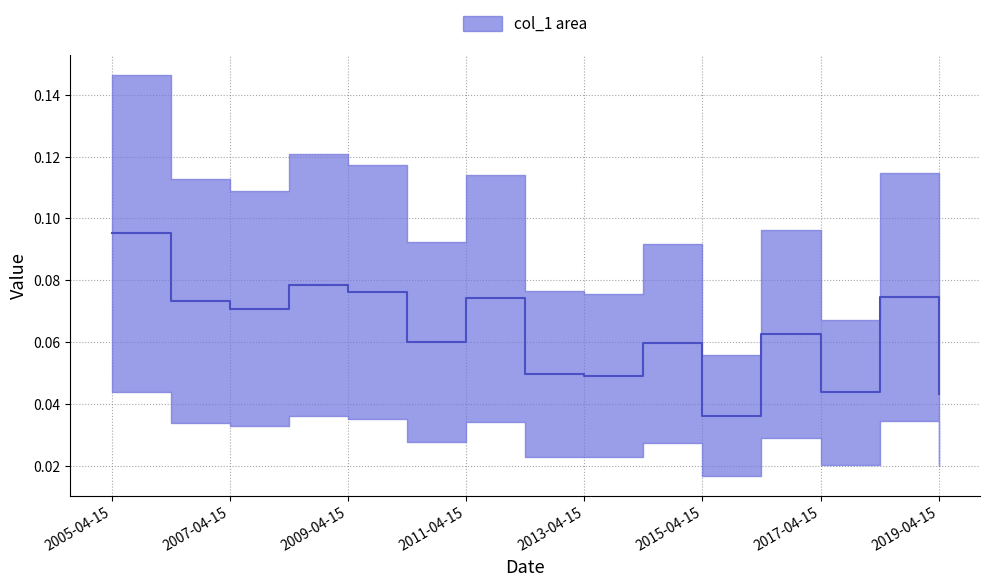

The chart shows a value of 0.1 at 2013-04-15. True or false?

False